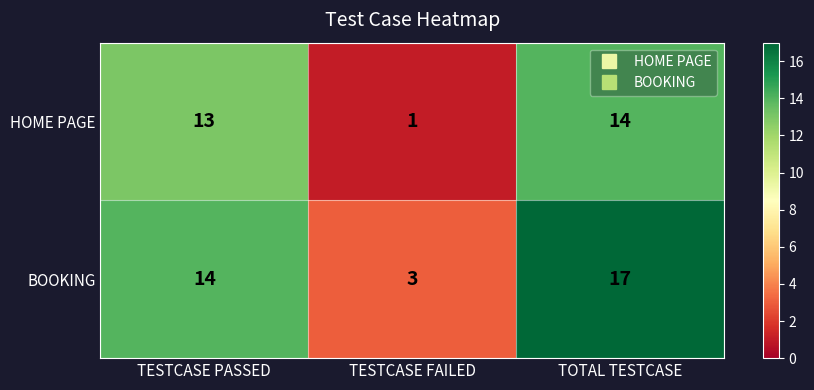

Reading left to right, transcribe all the data shown in this chart.

HOME PAGE: TESTCASE PASSED=13	TESTCASE FAILED=1	TOTAL TESTCASE=14
BOOKING: TESTCASE PASSED=14	TESTCASE FAILED=3	TOTAL TESTCASE=17